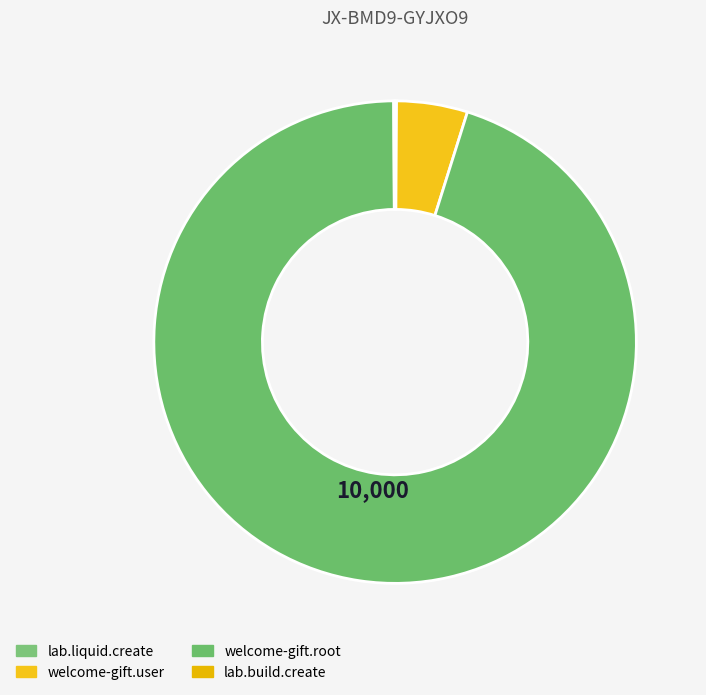

Which category has the biggest portion of the pie?

welcome-gift.root